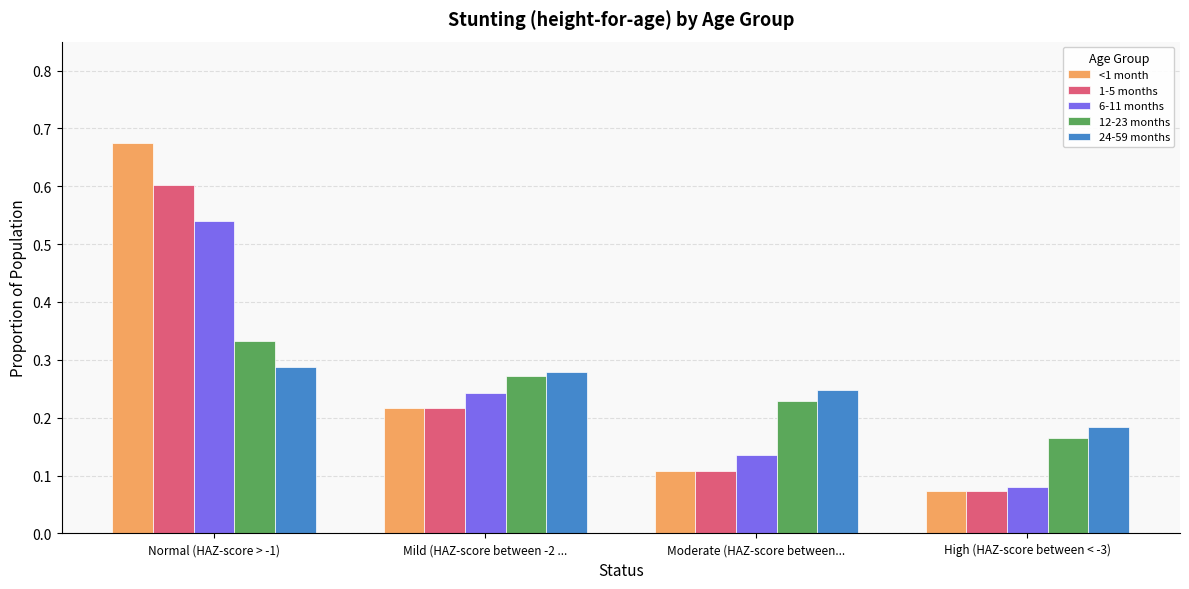

What are all the series names shown in the legend?

<1 month, 1-5 months, 6-11 months, 12-23 months, 24-59 months